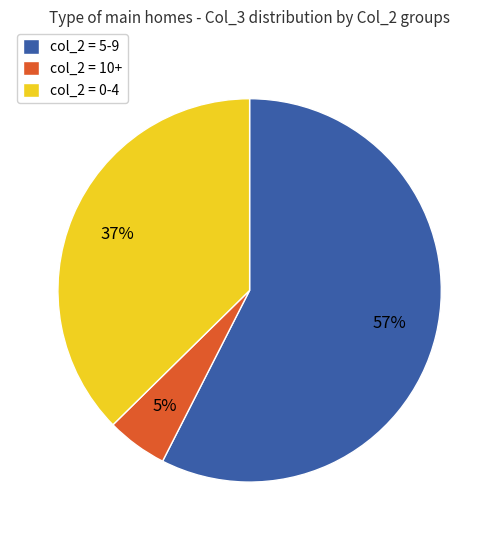

To the nearest percent, what is the difference between the col_2 = 10+ and col_2 = 0-4 slice percentages?

32%